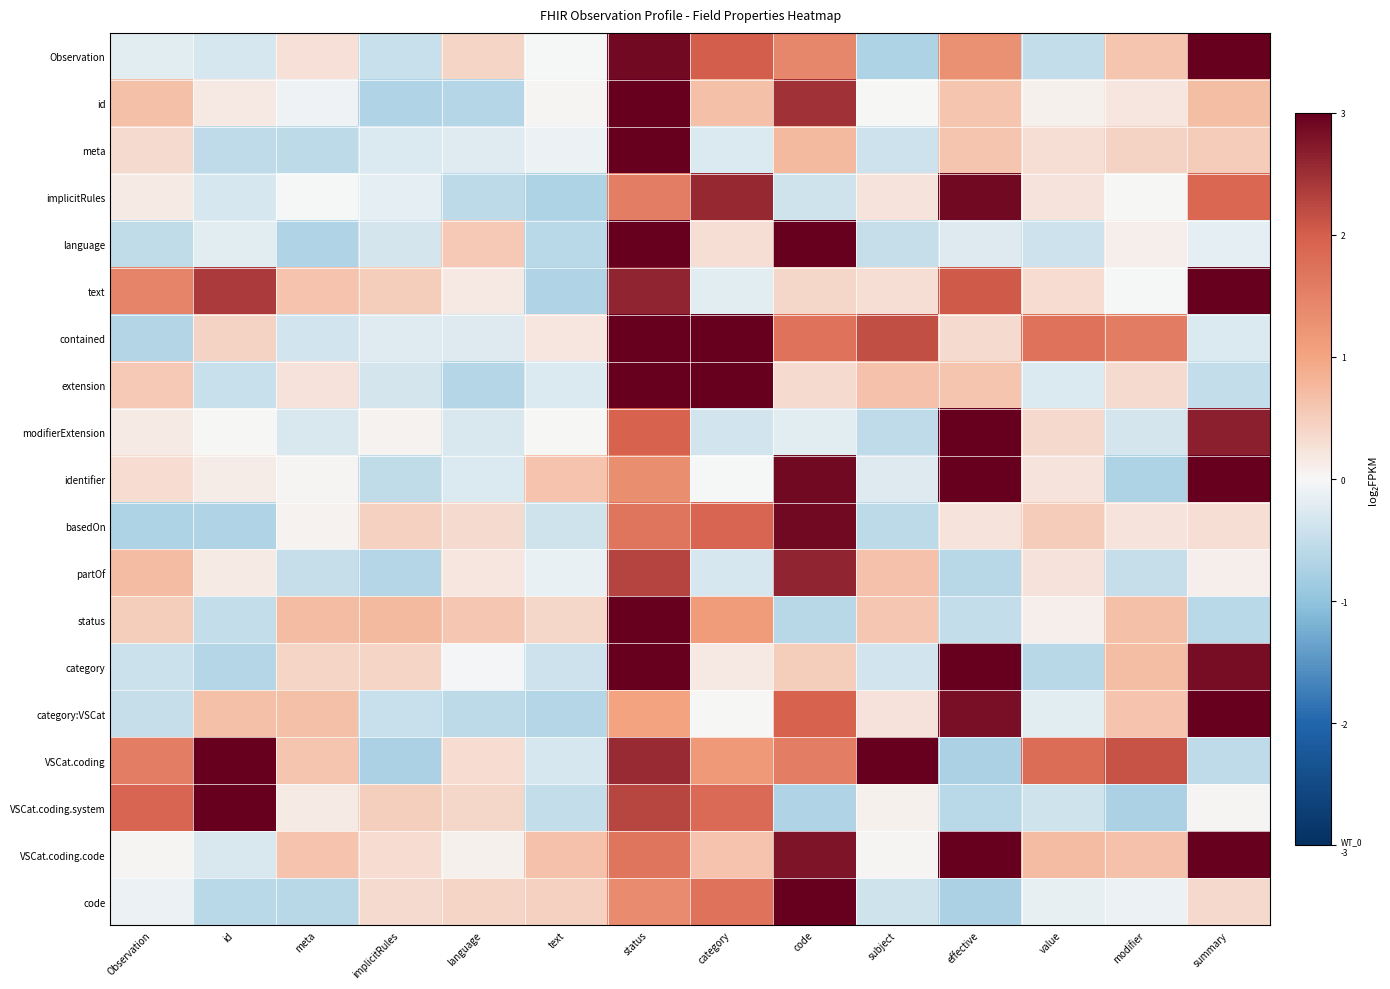

What is the minimum value shown in the chart?

-0.7